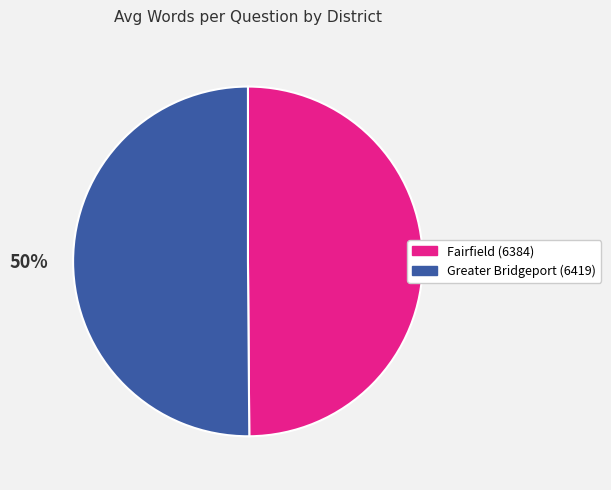

To the nearest percent, what percentage of the pie is Greater Bridgeport (6419)?

50%